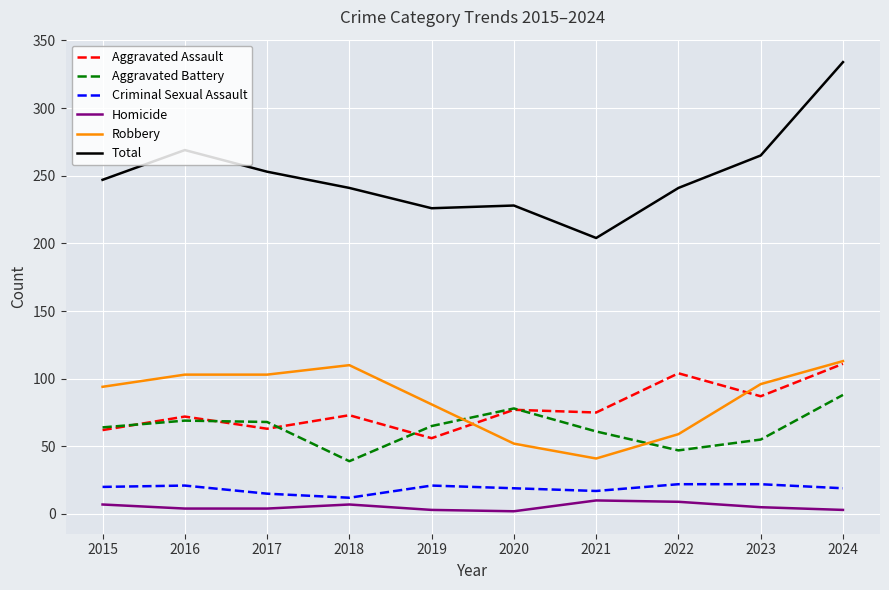

Read the Criminal Sexual Assault value at 2021.

17